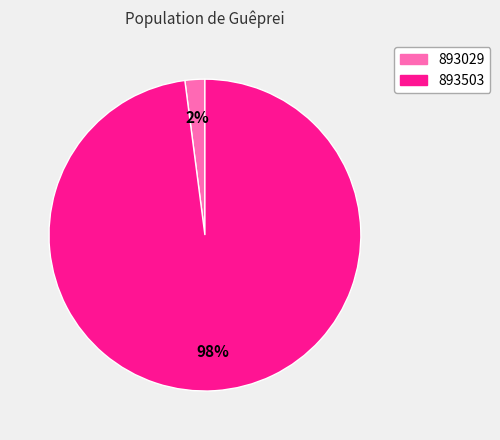

Between 893029 and 893503, which is larger?

893503